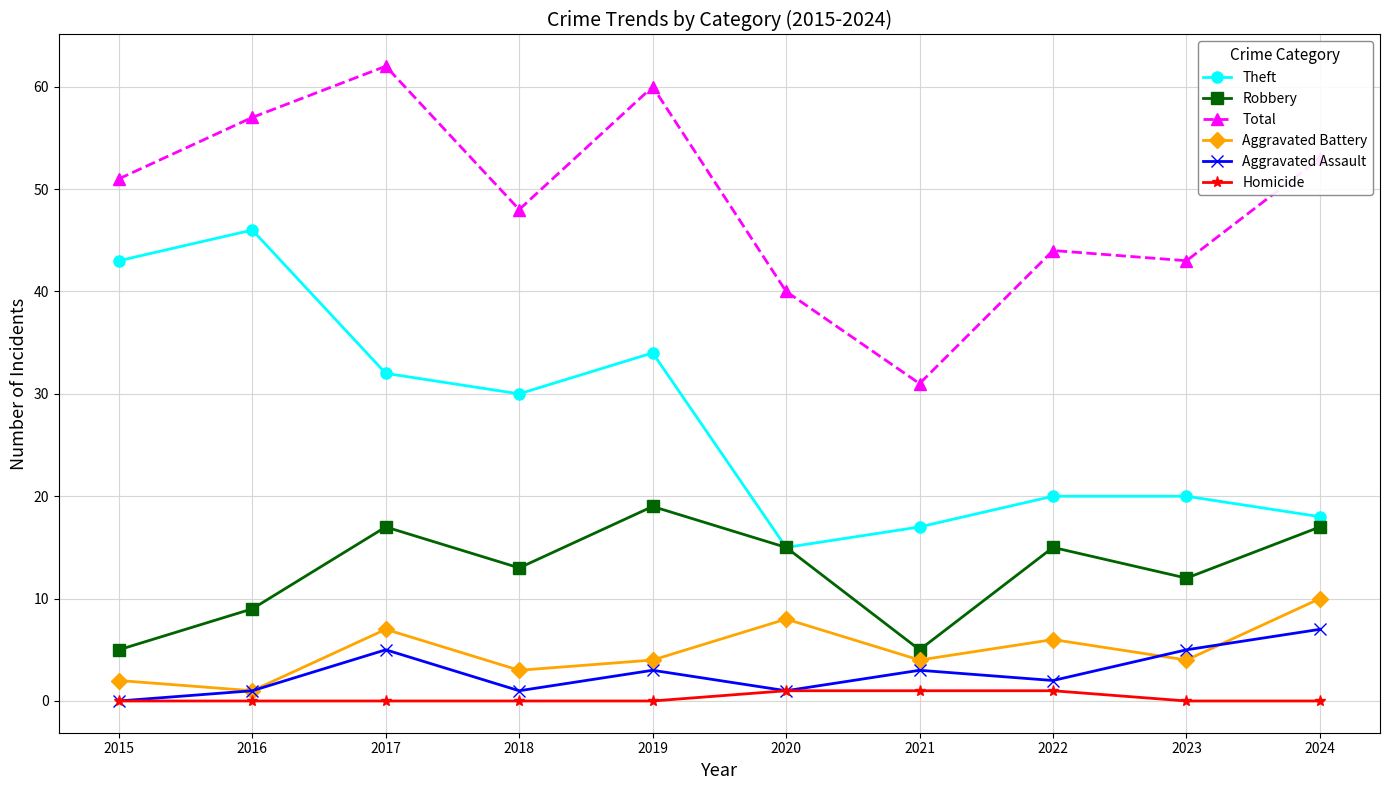

What is the maximum value for Aggravated Assault?

7